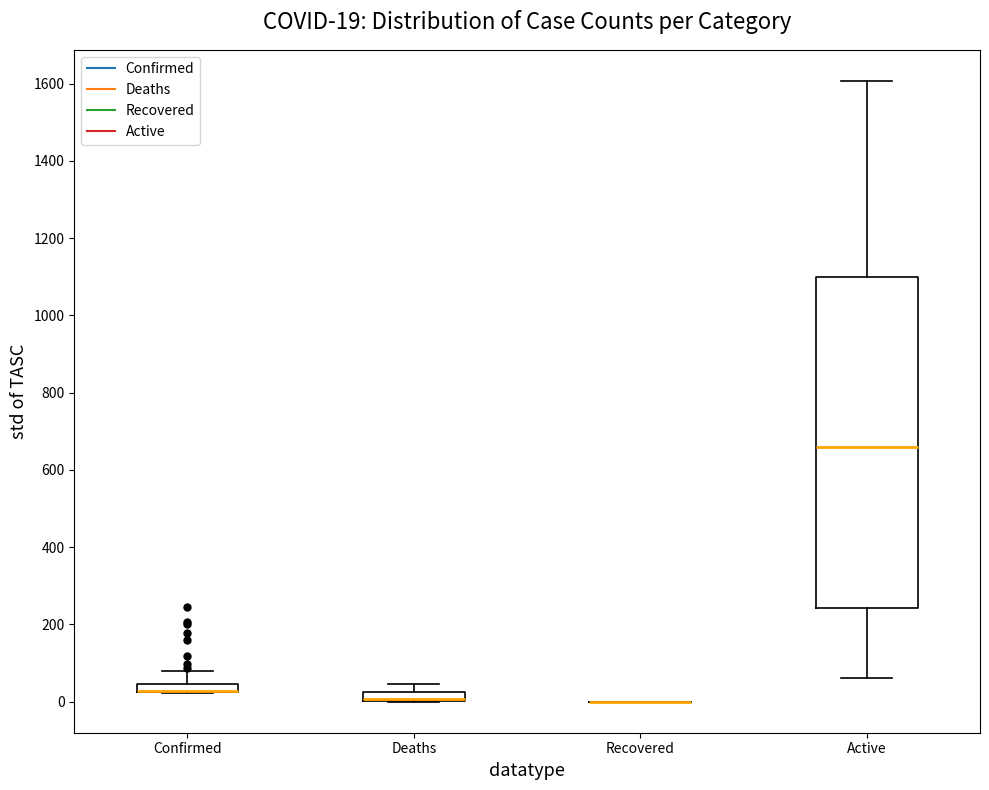

Comparing the boxes themselves (not the whiskers), which one is the tallest?

Active